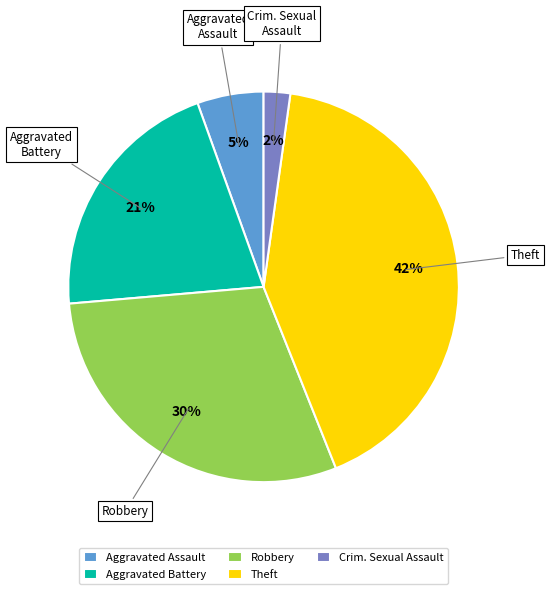

To the nearest percent, what is the average slice percentage?

20%